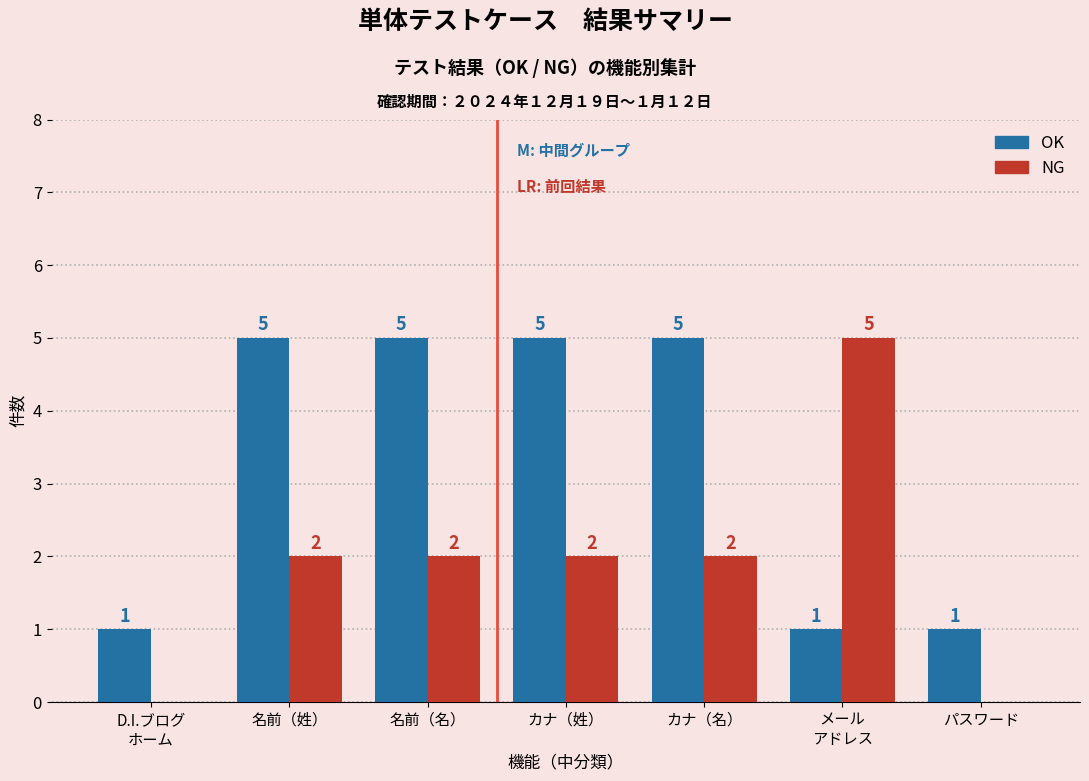

What is the maximum value for NG?

5